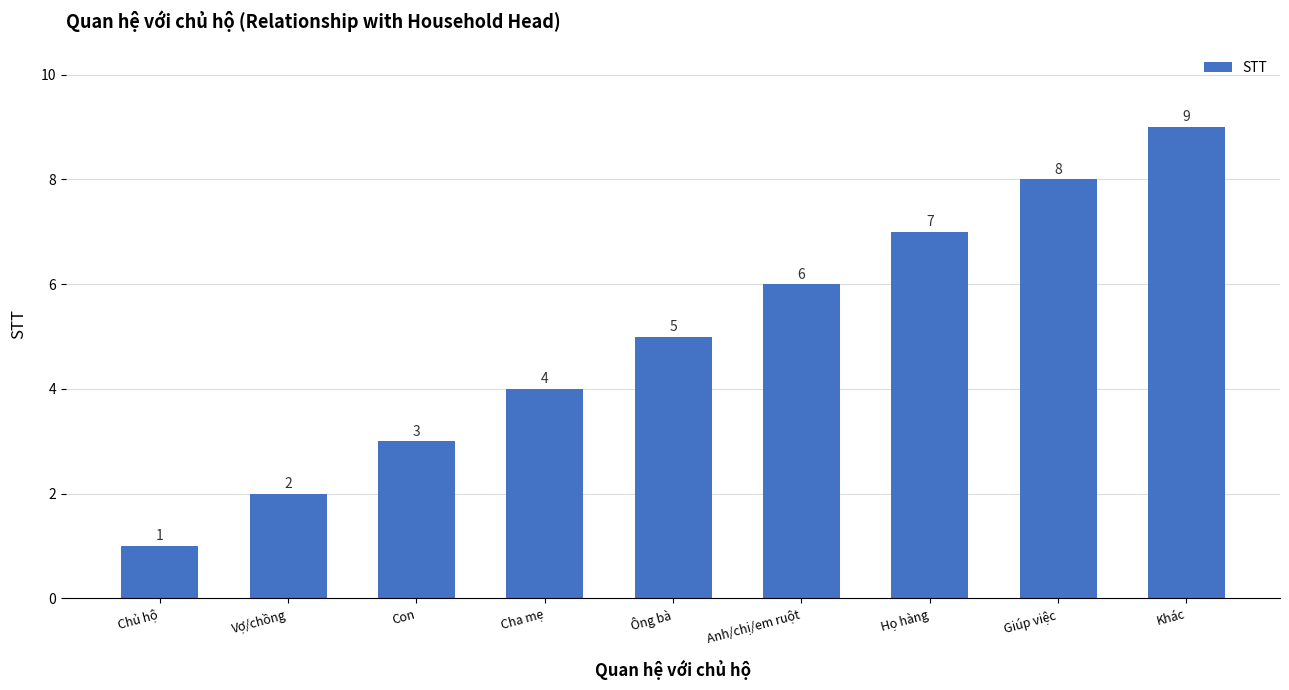

Does the chart contain any negative values?

No